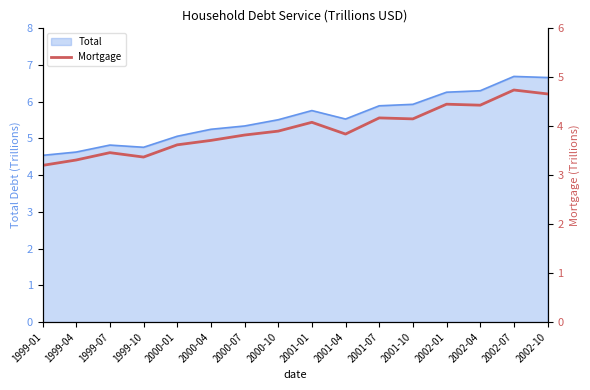

Is it true that Total equals 6.3 at 2002-01?

True